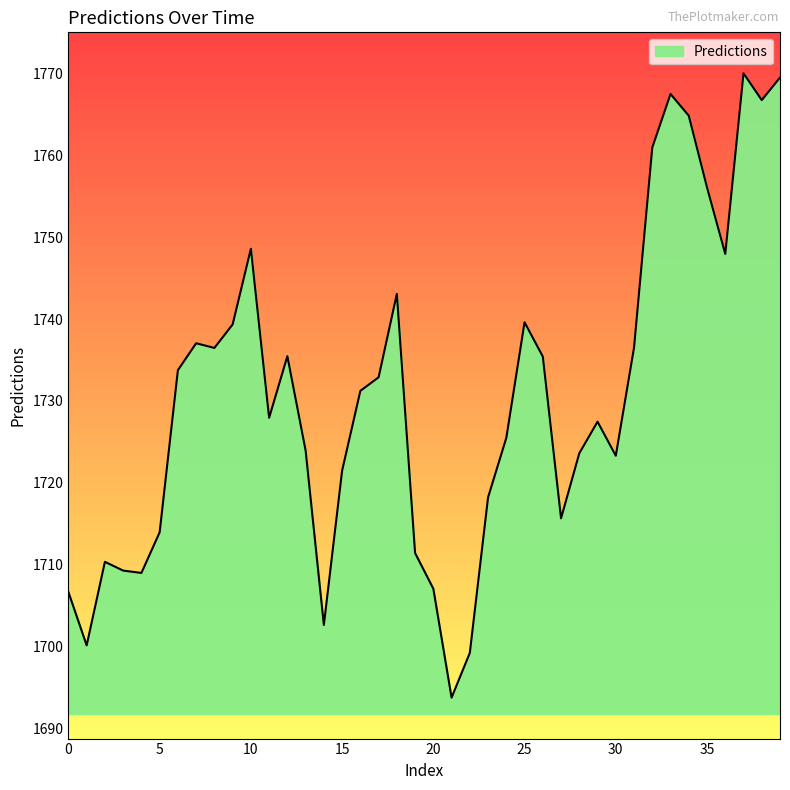

What is the difference between the maximum and minimum values?

76.2